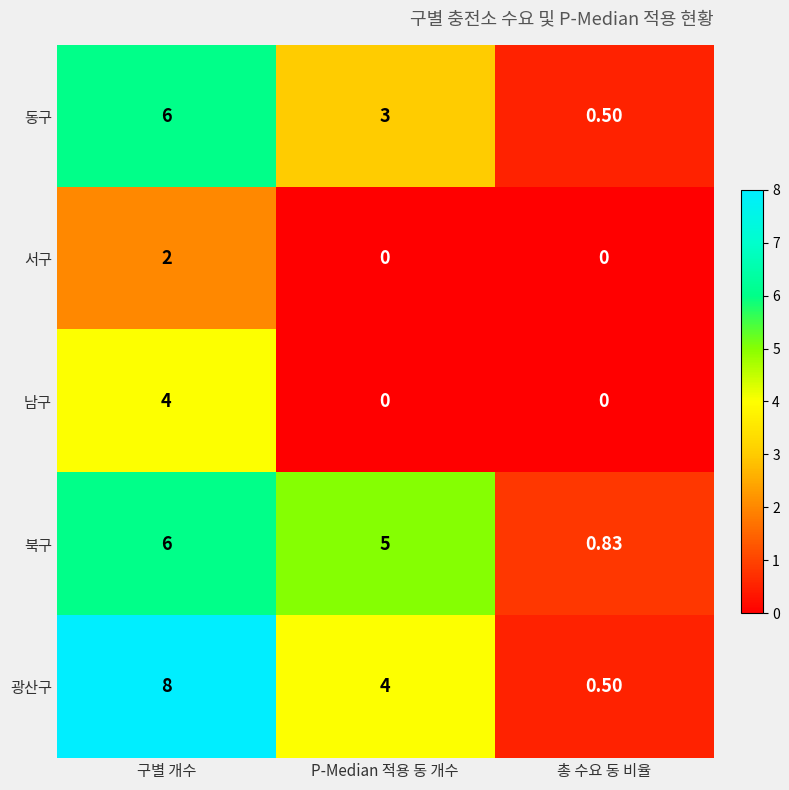

Where is 북구 nearest to the value 3?

P-Median 적용 동 개수